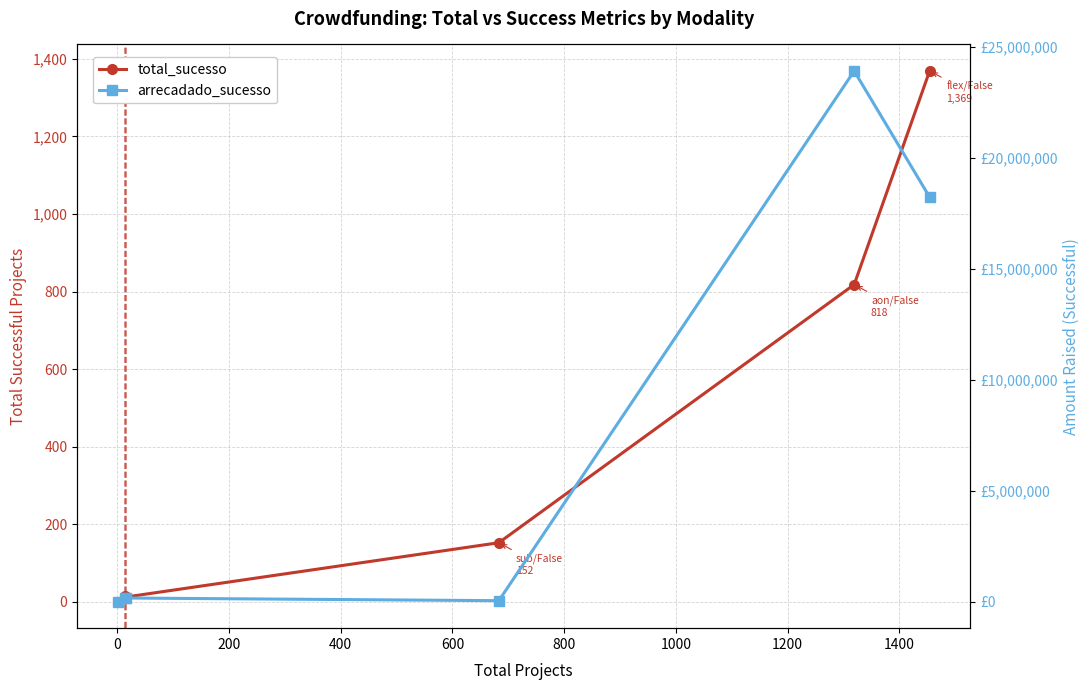

Which series has the largest total across all categories?

arrecadado_sucesso